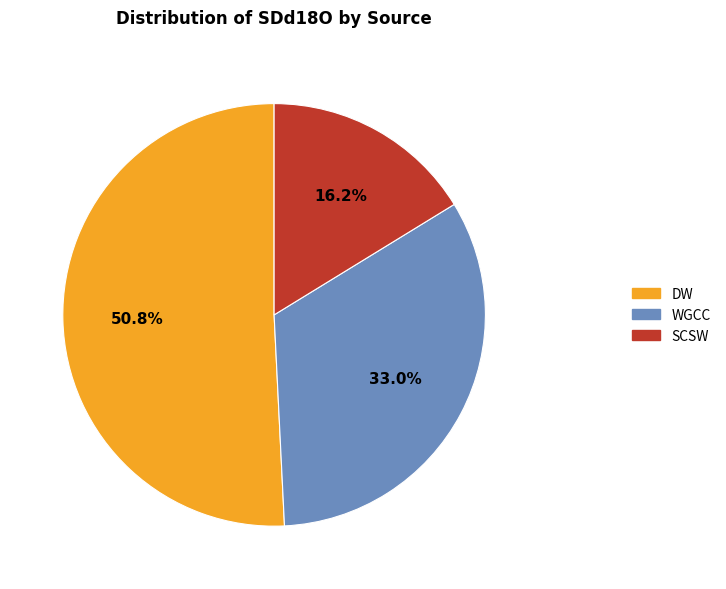

What percentage do SCSW and WGCC together represent?

49.2%